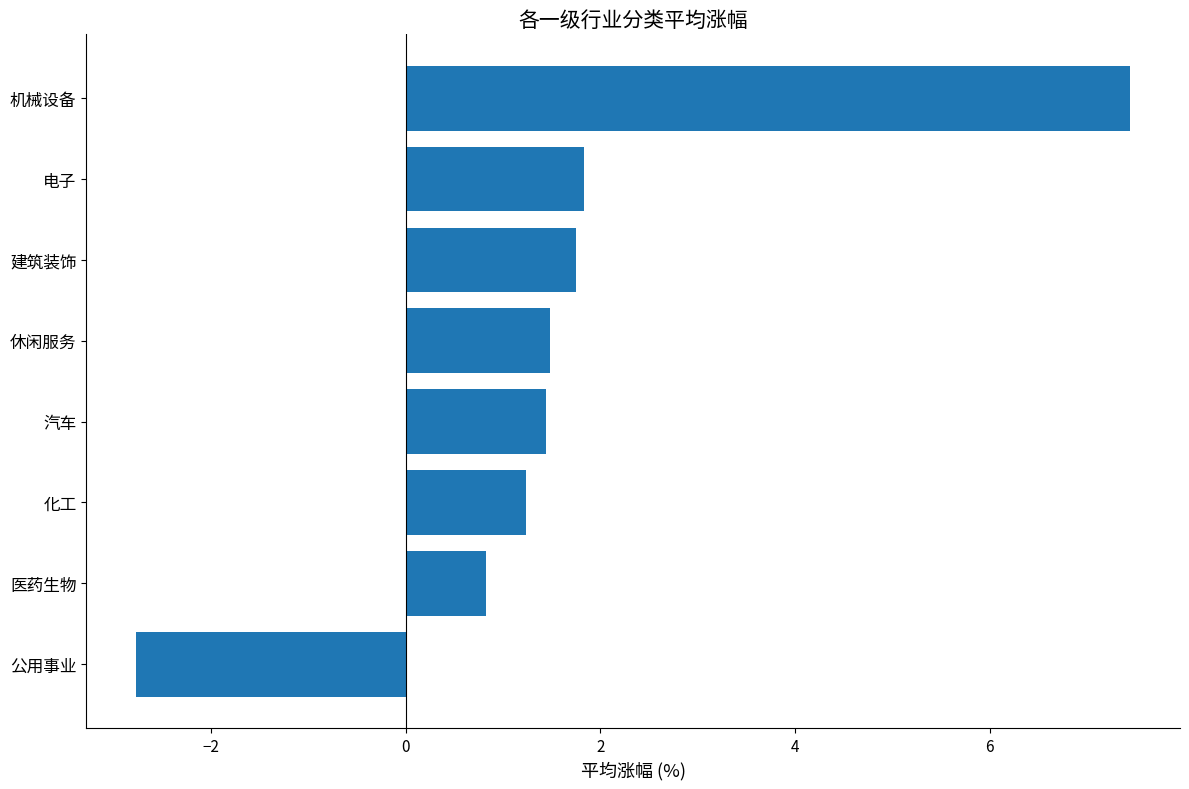

Which has a higher value, 医药生物 or 电子?

电子